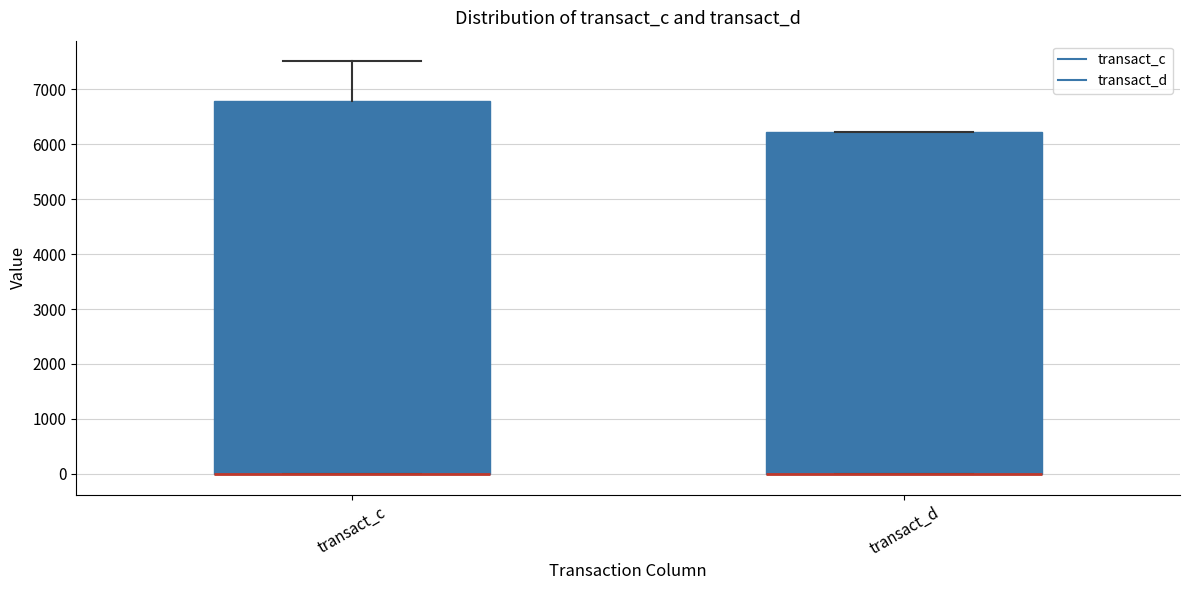

Where is the lower edge of the box for transact_d on the y-axis? The values are not printed on the chart, so give them approximately, as read against the axis.

0